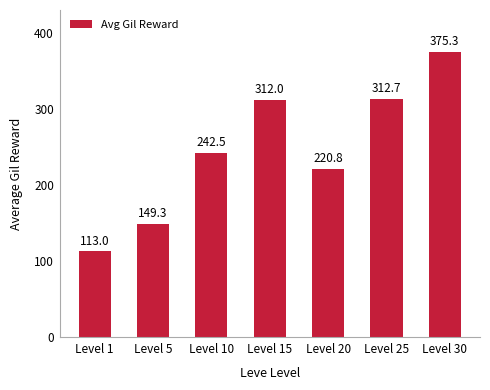

How many values are below 242?

3